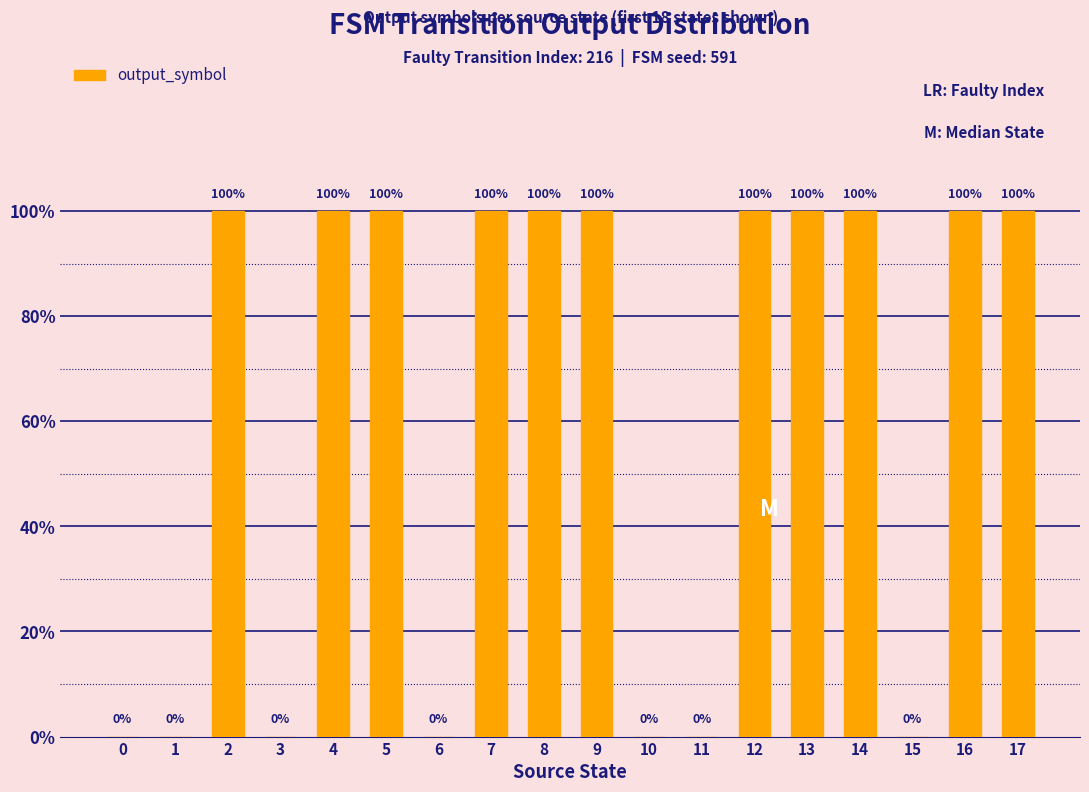

Are the bars horizontal?

No